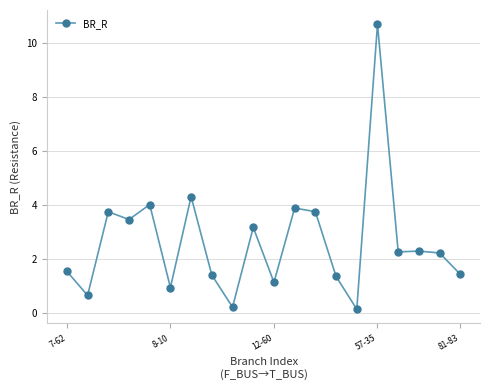

How many interior local valleys (lower than both neighbors) does the data have?

7